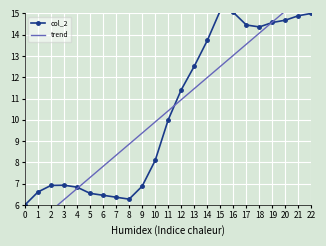

The value of col_2 at 15 is 21.8. True or false?

False